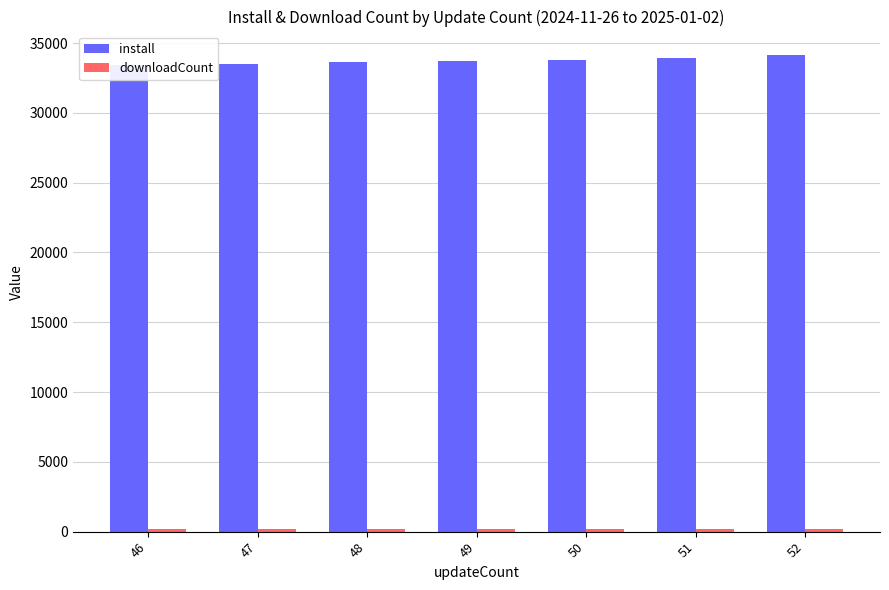

How many groups of bars are there?

7